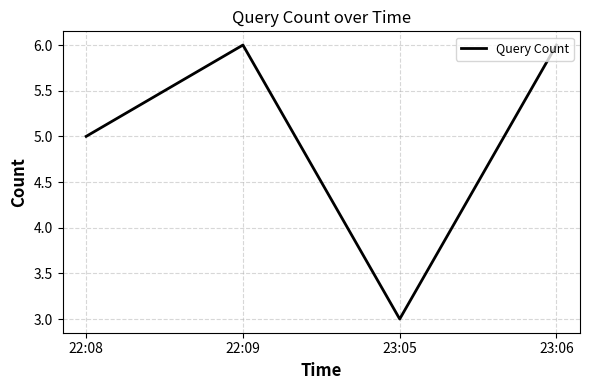

True or false: the data has more than 2 interior local peaks.

False